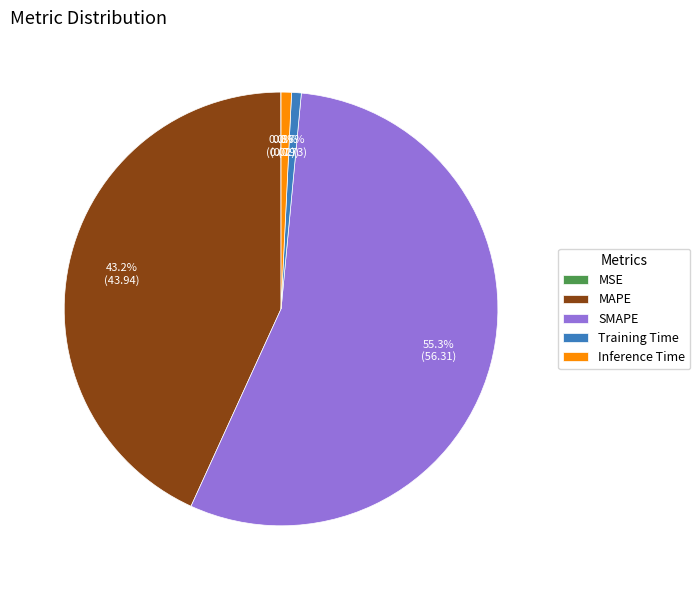

Is SMAPE the majority of the pie?

Yes